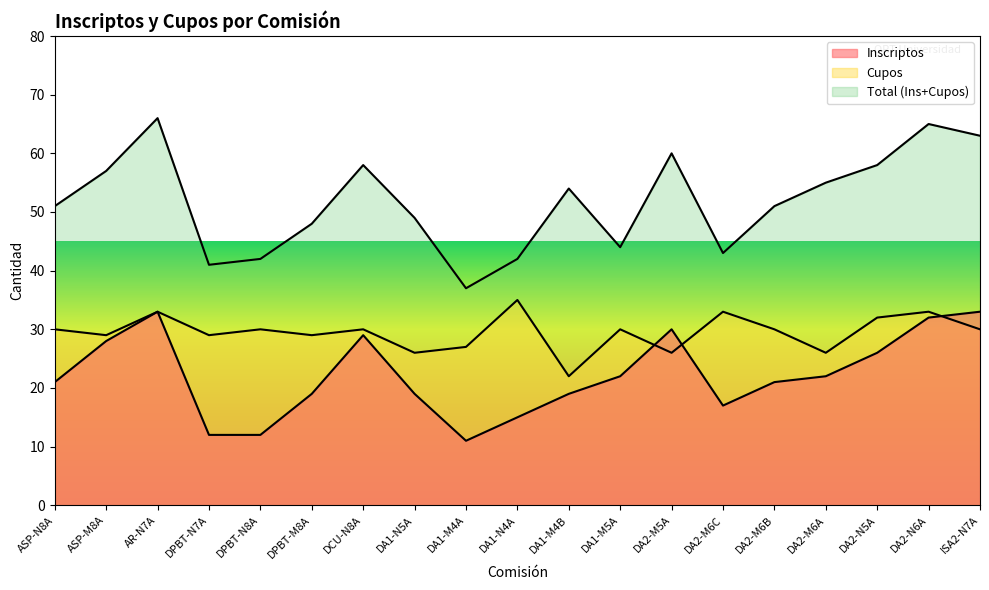

Where does the Total series first go above 51?

ASP-M8A